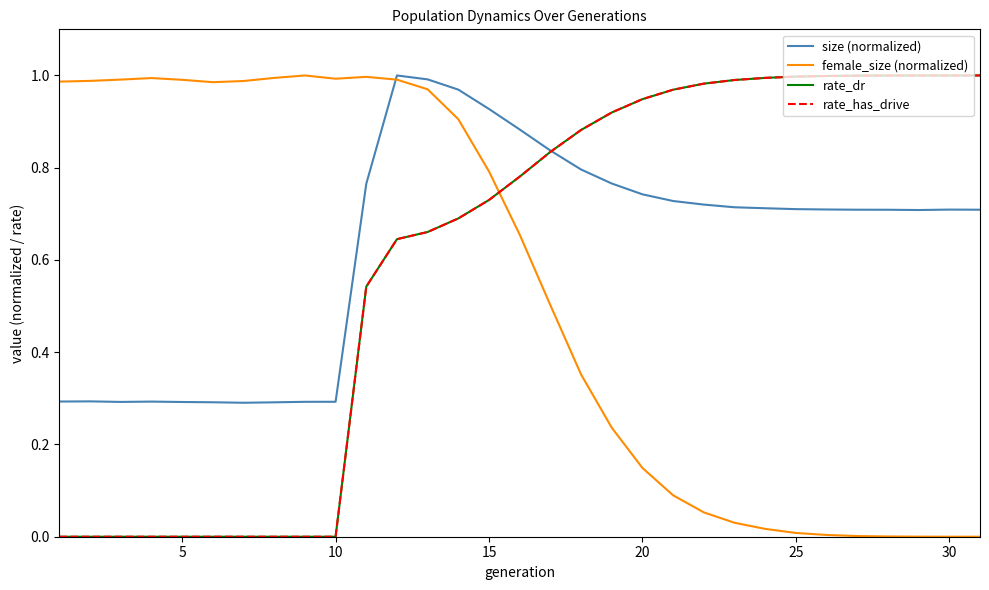

List the series in order of their peak value, highest first.

size (normalized), female_size (normalized), rate_dr, rate_has_drive